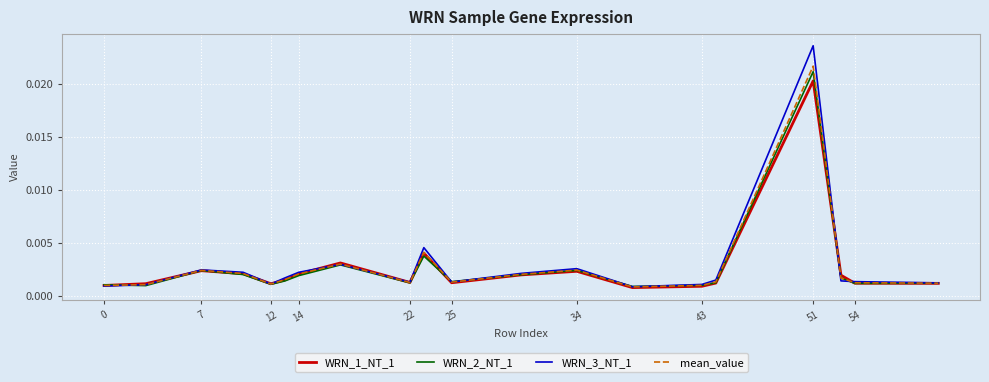

Which series has the largest range (max minus min)?

WRN_3_NT_1